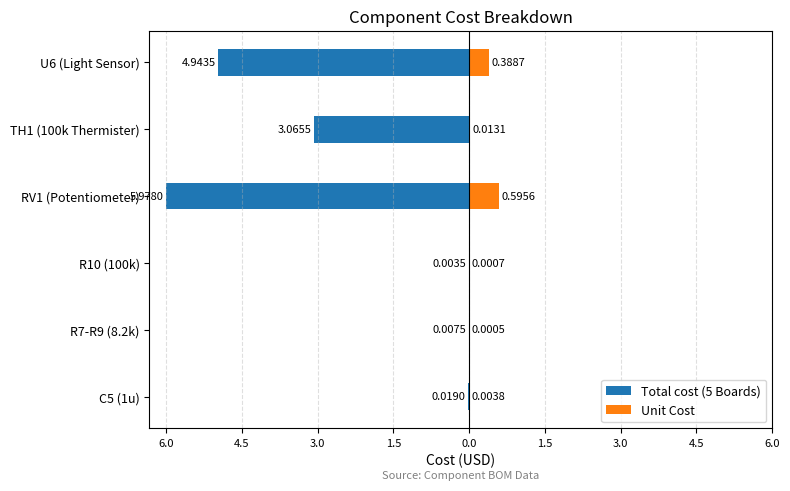

Reading left to right, transcribe all the data shown in this chart.

Total cost (5 Boards): -0.0	-0.0	-0.0	-6.0	-3.1	-4.9
Unit Cost: 0.0	0.0	0.0	0.6	0.0	0.4